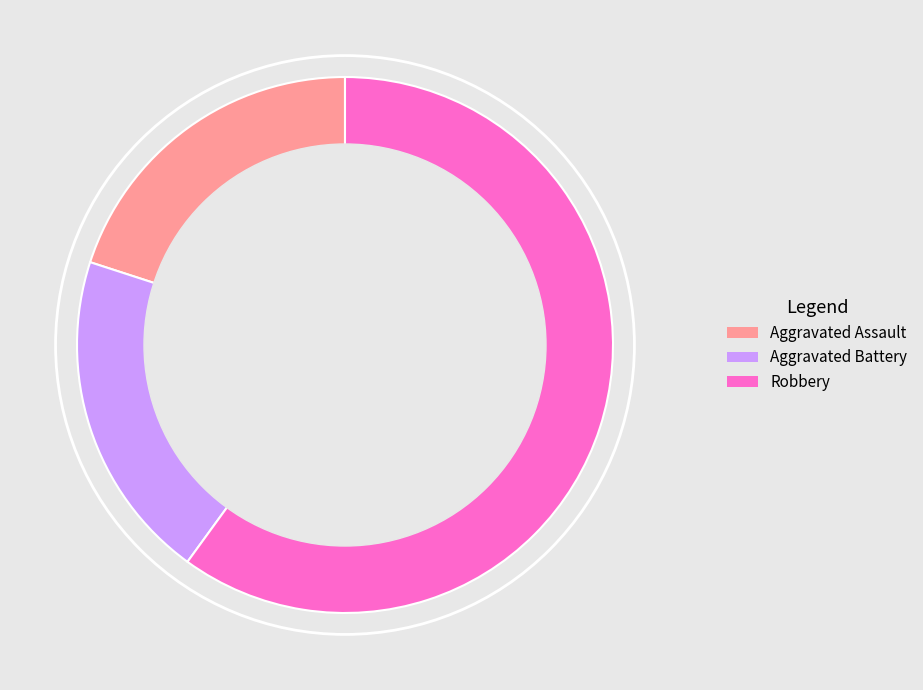

How many segments does this pie chart have?

3